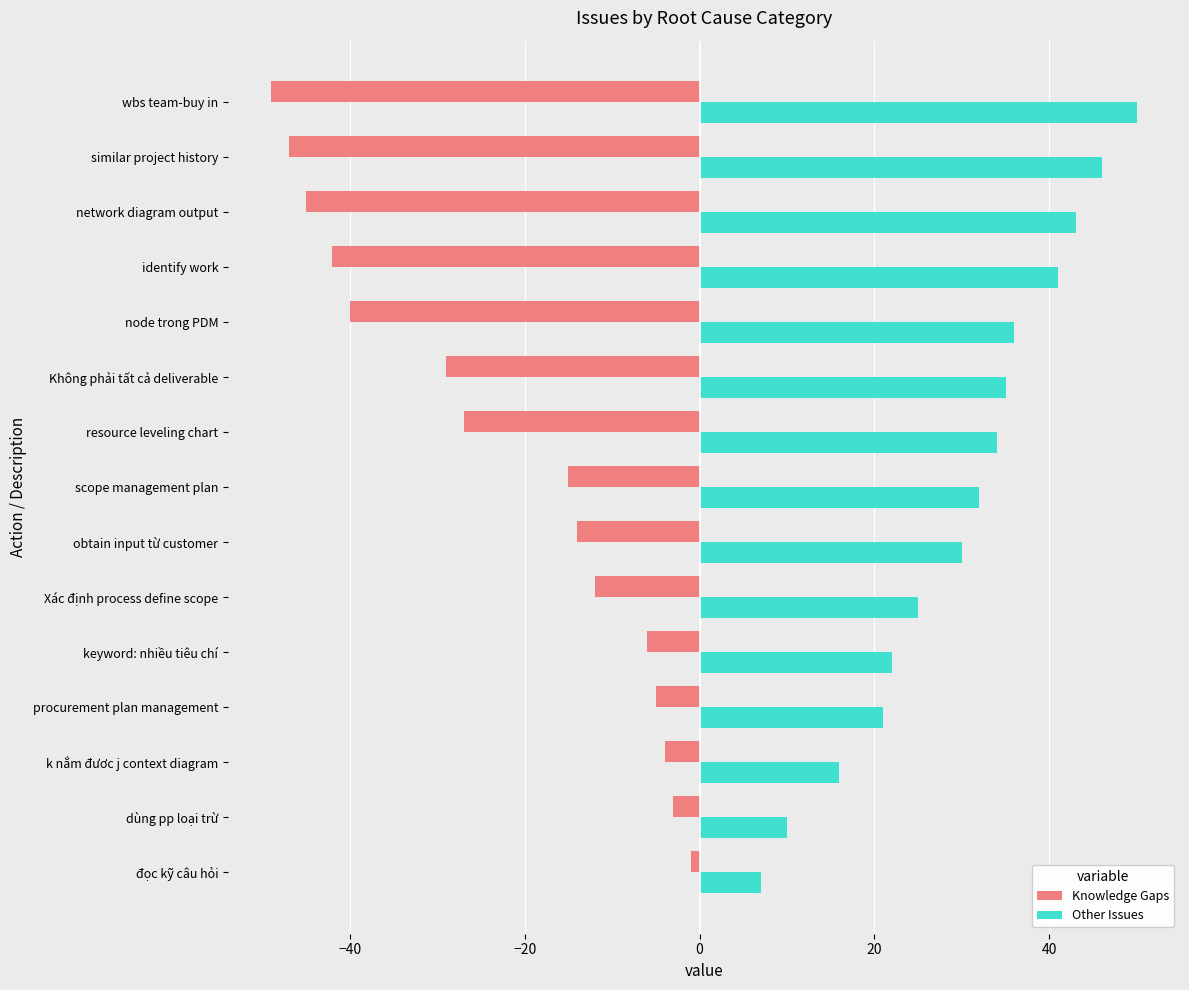

What is the average value of the Knowledge Gaps series?

-23